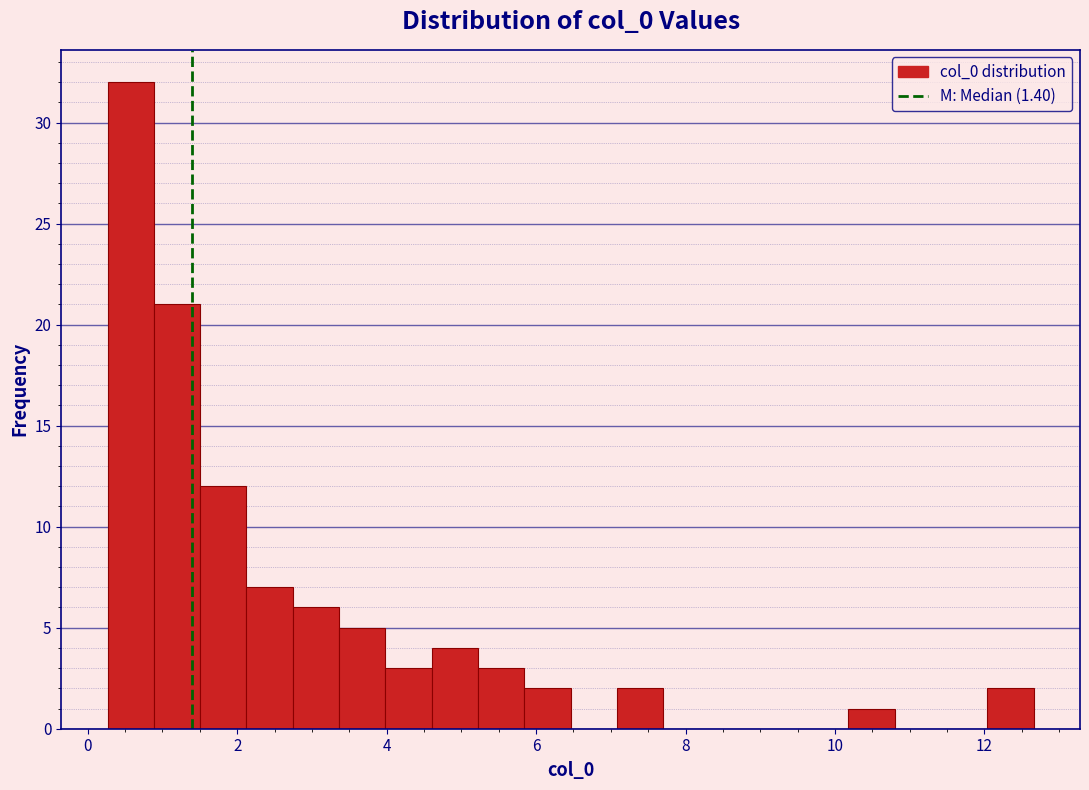

Around what value on the x-axis is the tallest bar? Give the approximate position of its centre, as read against the axis.

0.6